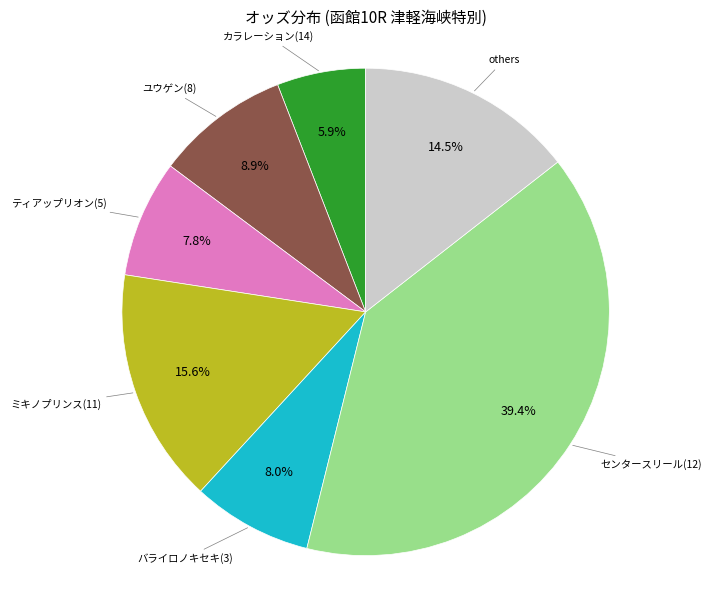

Does any single category account for the majority?

No